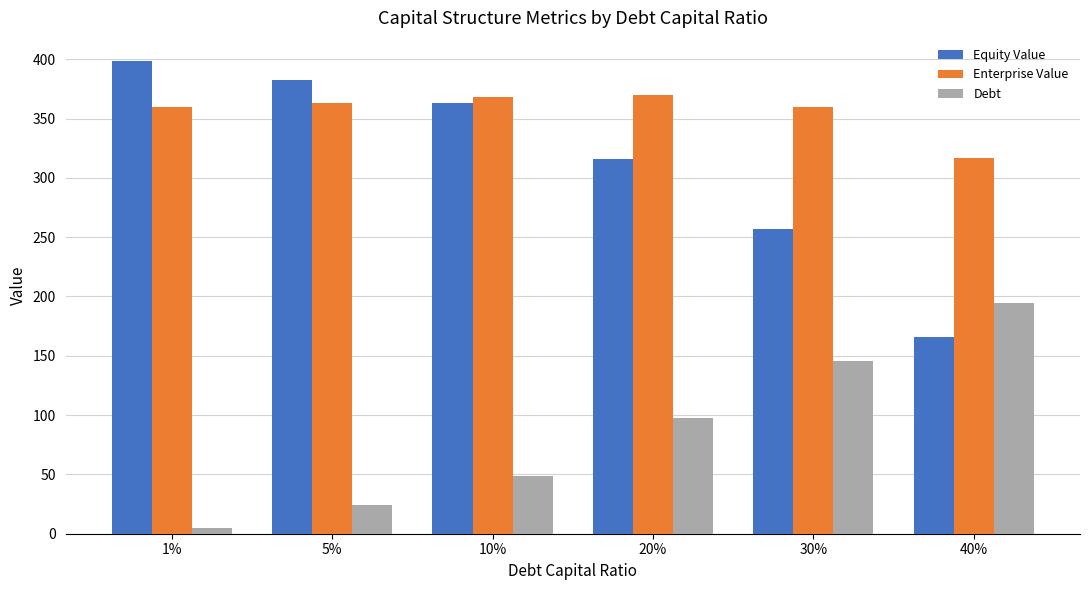

Where does the Enterprise Value series first go above 363?

5%